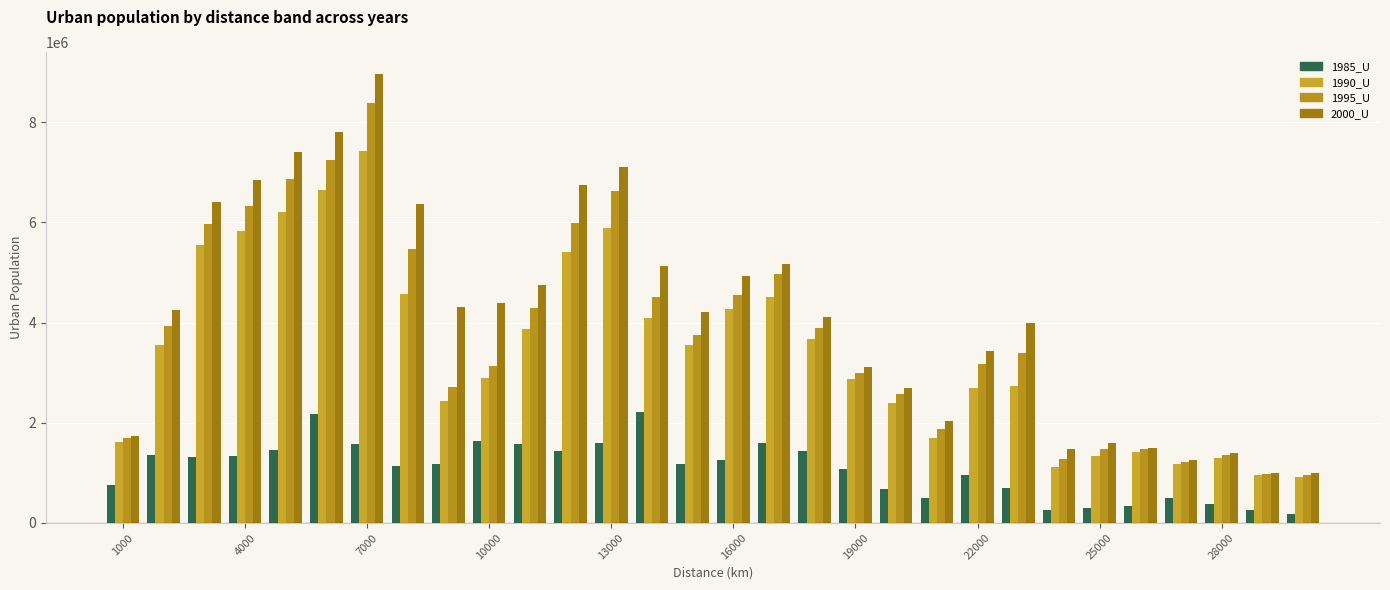

How many data points does each series have?

30